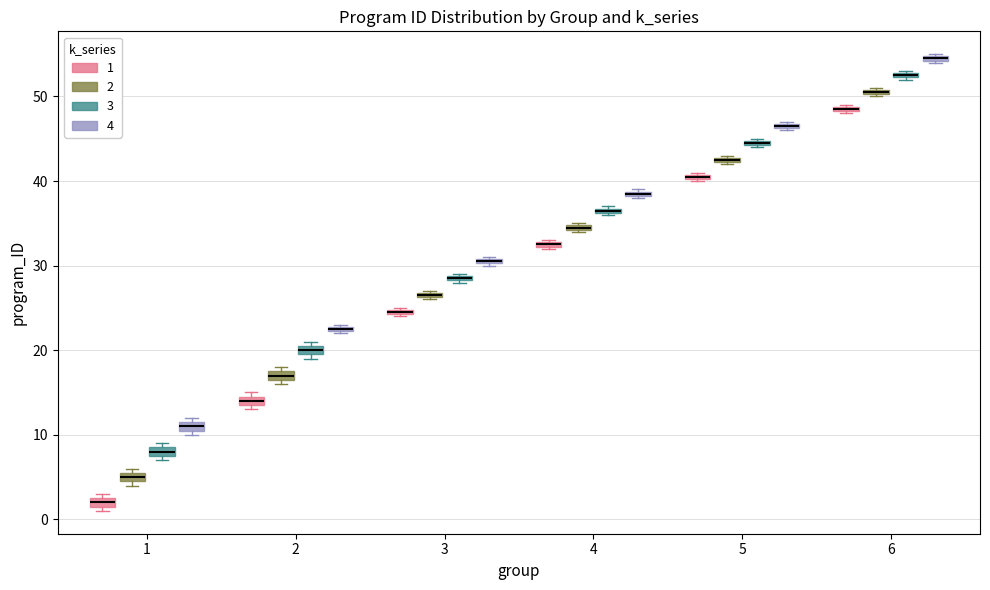

Which box's median line is the lowest?

1 (1)